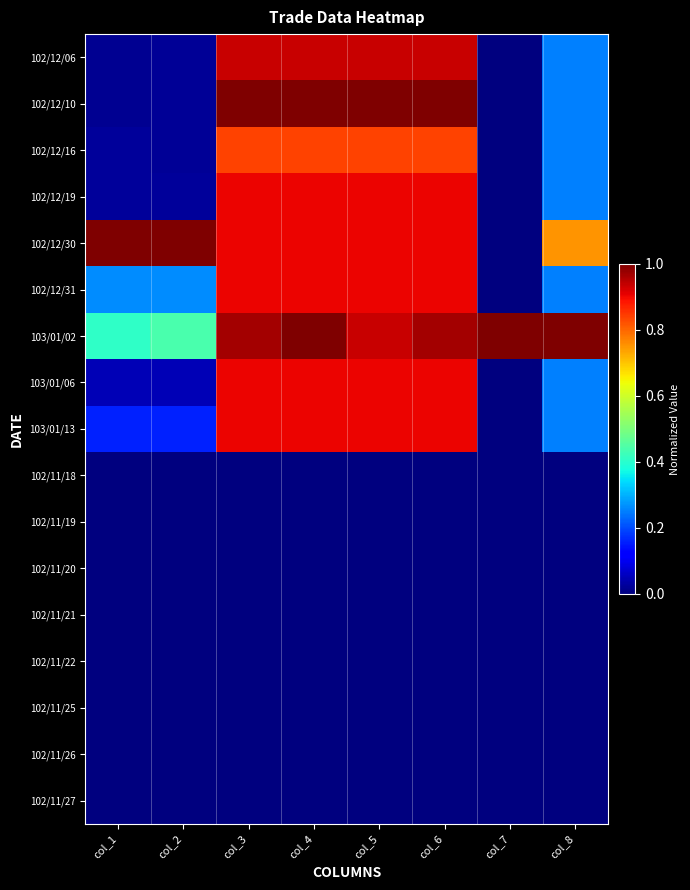

What is the total value across all series at col_4?

8.3